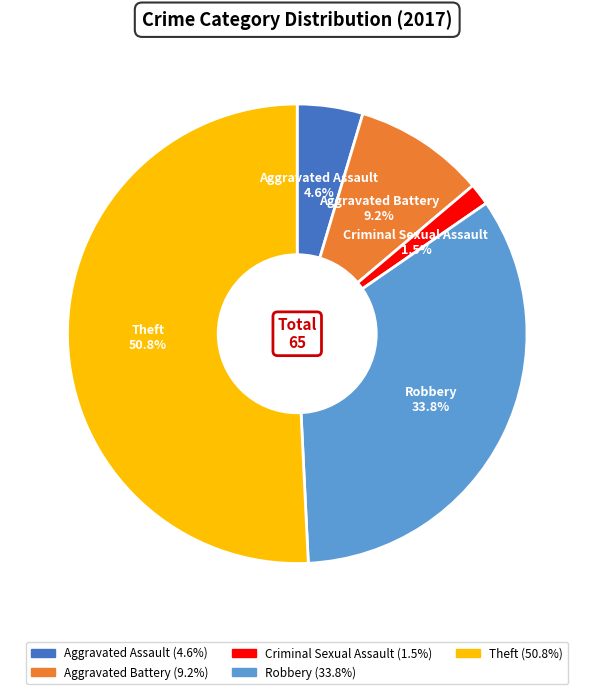

Do Theft and Robbery together represent more than half of the pie?

Yes